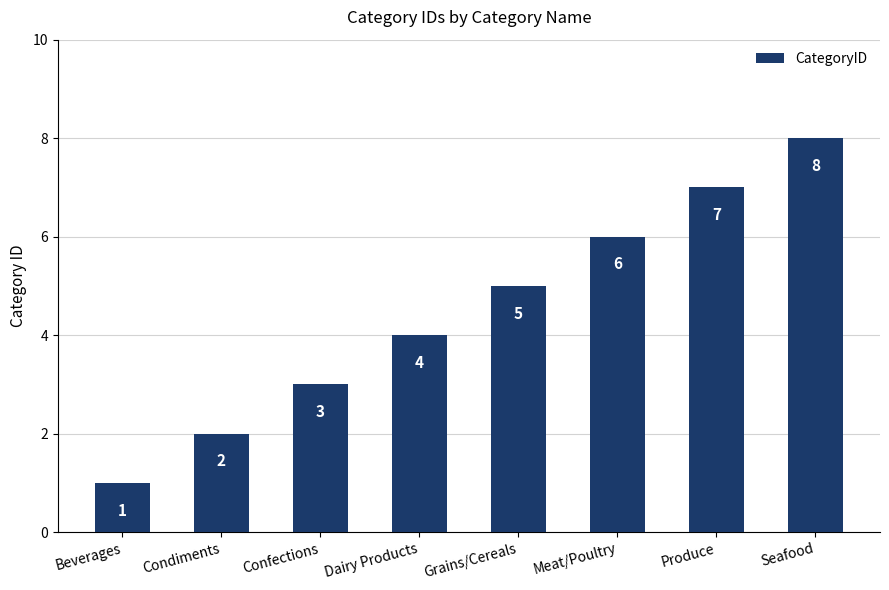

Is it true that the value at Beverages is 1?

True